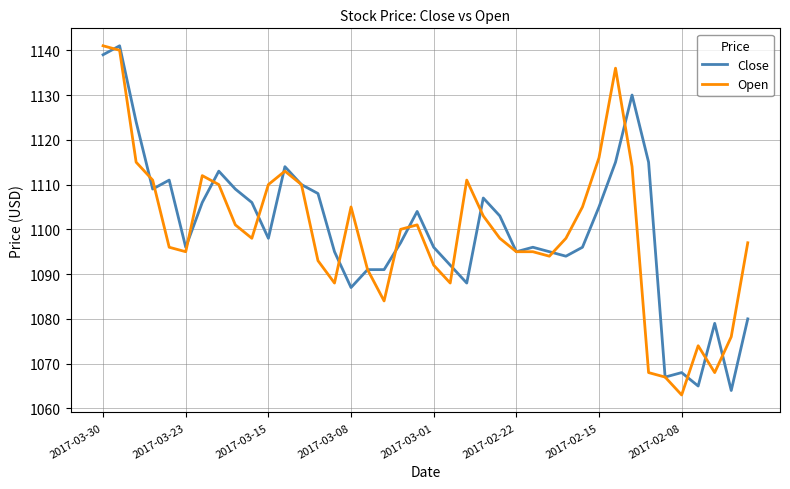

What is the greatest value displayed?

1141